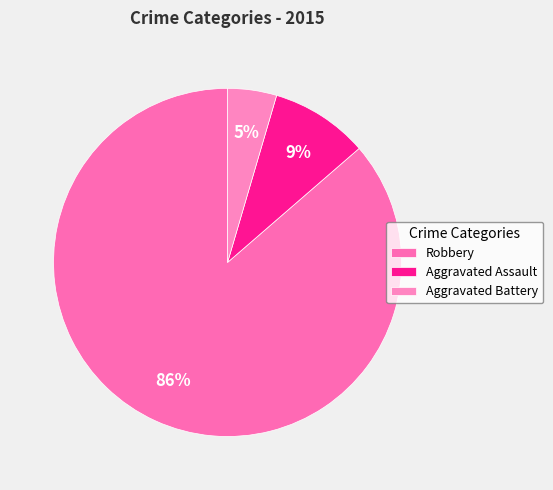

What percentage is the Robbery slice, to the nearest percent?

86%